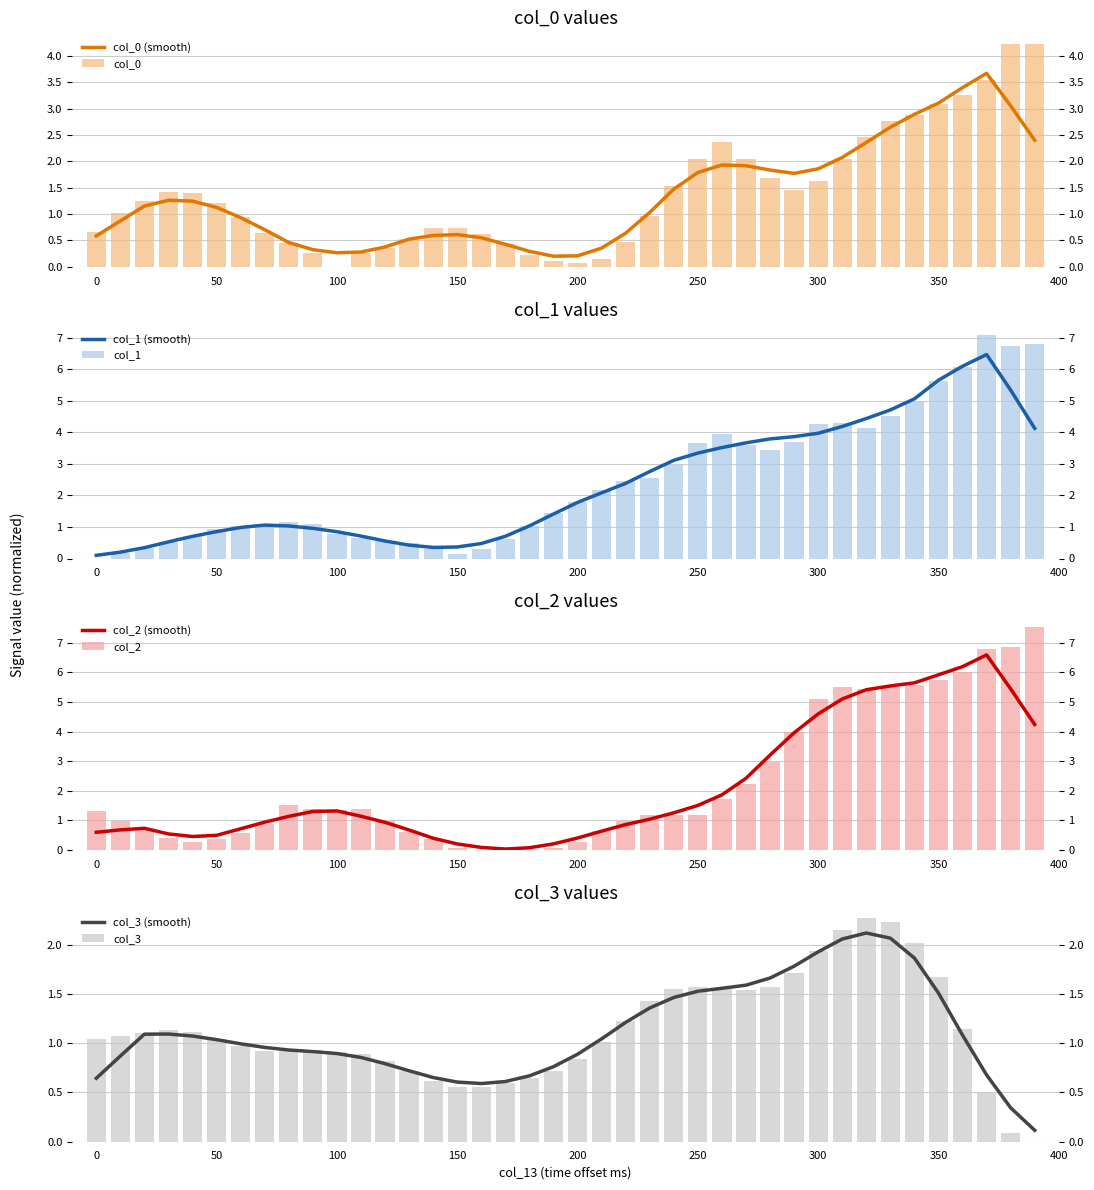

True or false: col_3 has a value of 0.3 at 37.

False